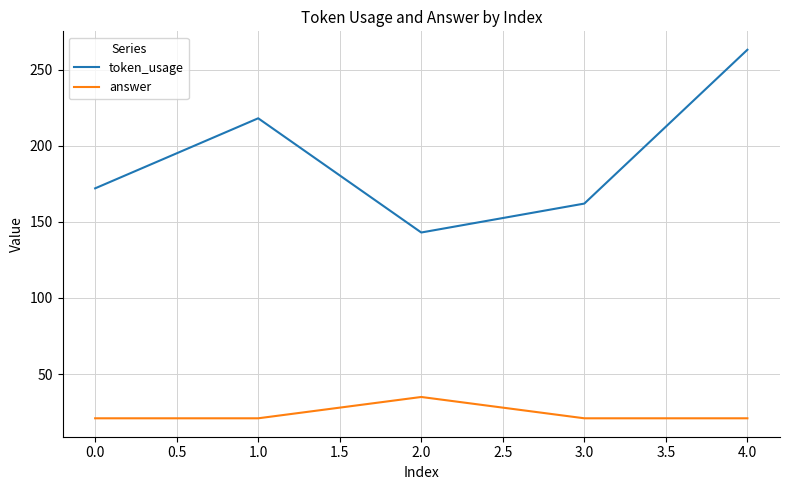

Reading left to right, extract all data points from this chart.

token_usage: 172	218	143	162	263
answer: 21	21	35	21	21